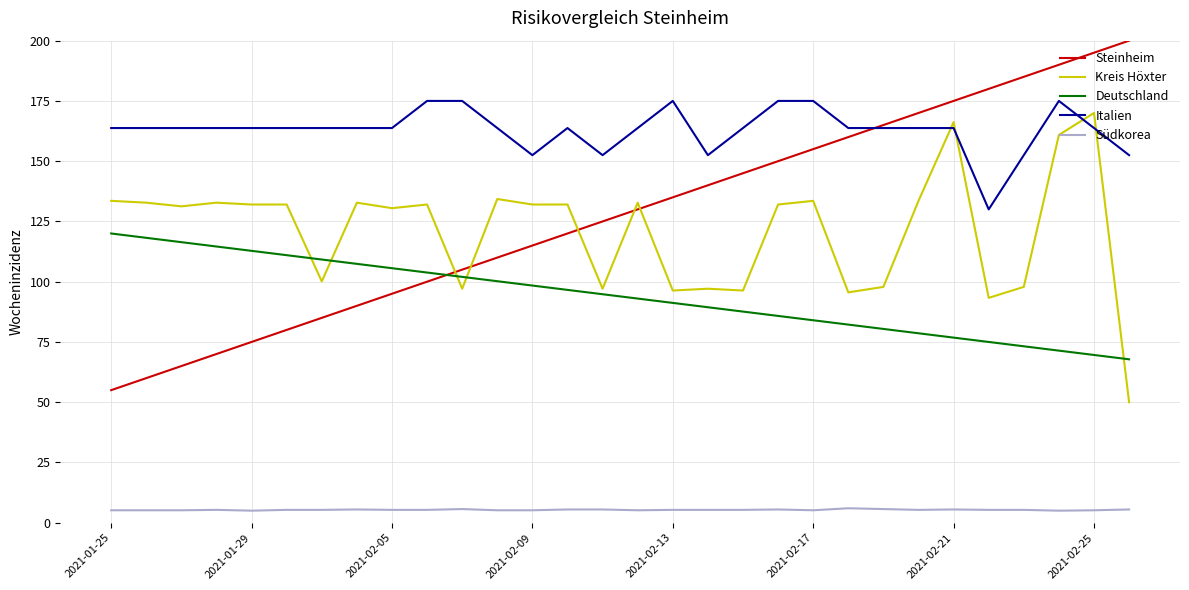

Which series has the widest spread of values?

Steinheim